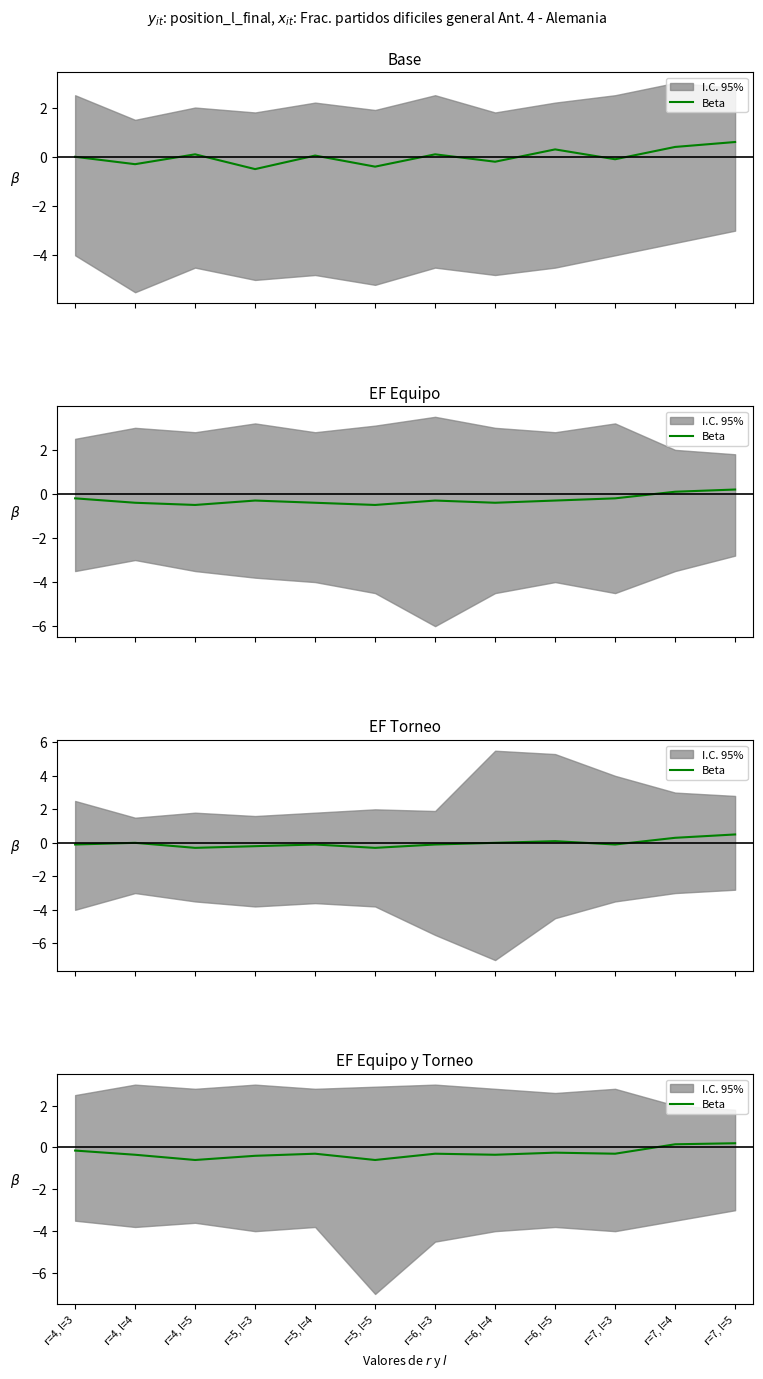

List the labels in order of value, largest first.

r=7, l=5, r=7, l=4, r=4, l=3, r=6, l=5, r=5, l=4, r=6, l=3, r=7, l=3, r=4, l=4, r=6, l=4, r=5, l=3, r=4, l=5, r=5, l=5